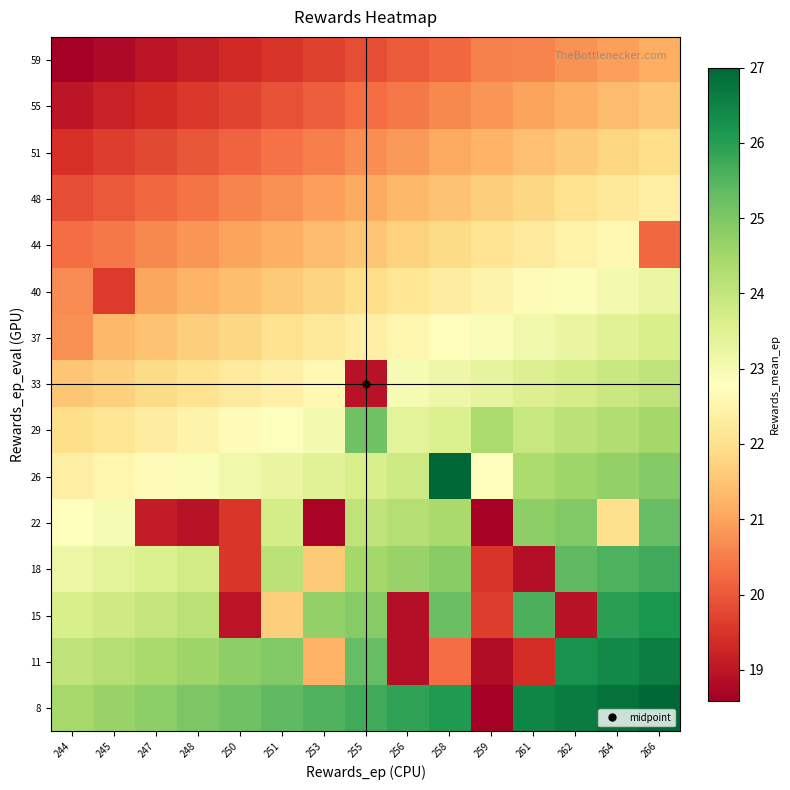

At which category does the chart reach its minimum across all series?

259